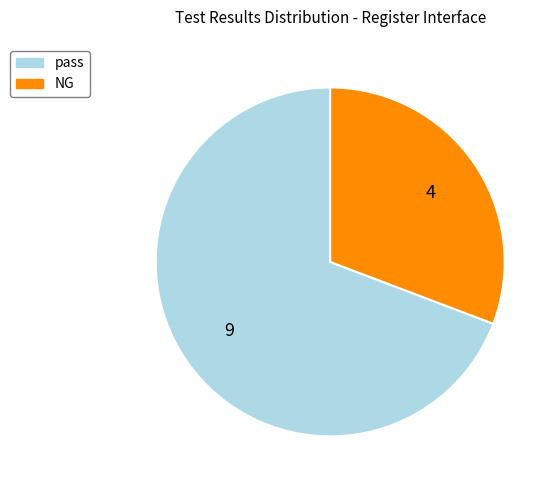

Is the sum of pass and NG greater than half?

Yes